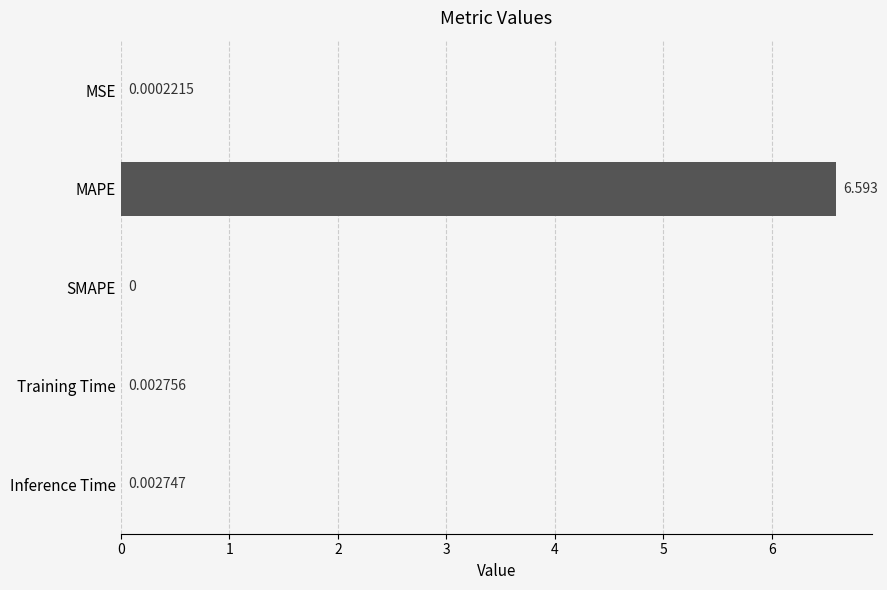

Which category has the highest value across all series?

MAPE